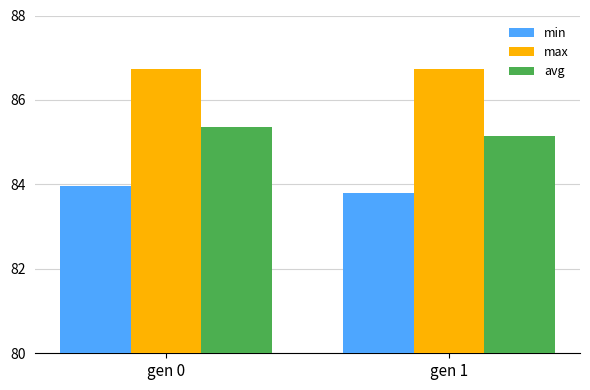

What is the sum of all avg values?

170.5